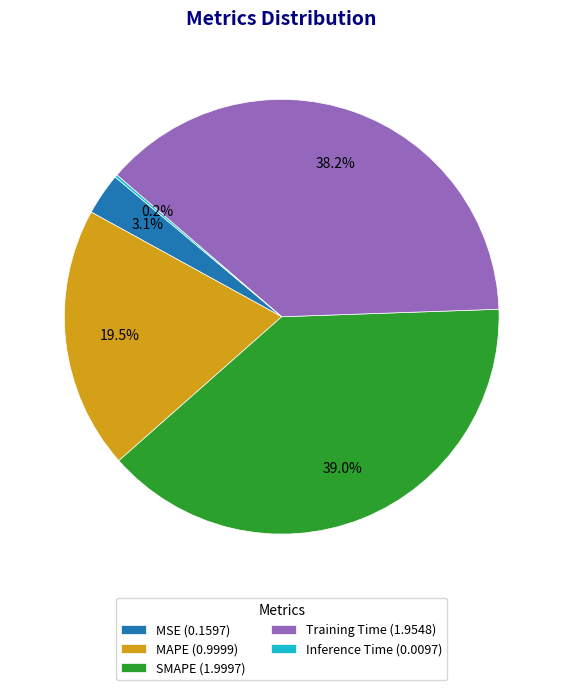

What percentage is NOT represented by MAPE?

80.5%